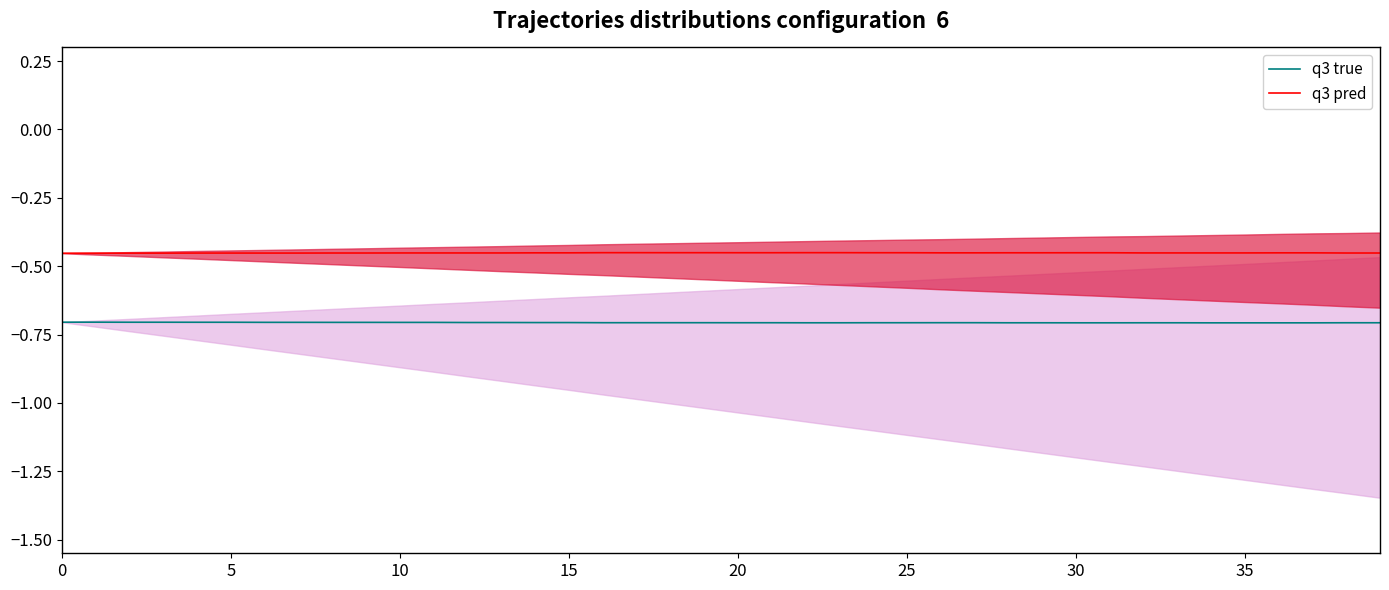

True or false: q3 true and q3 pred cross at least once.

False